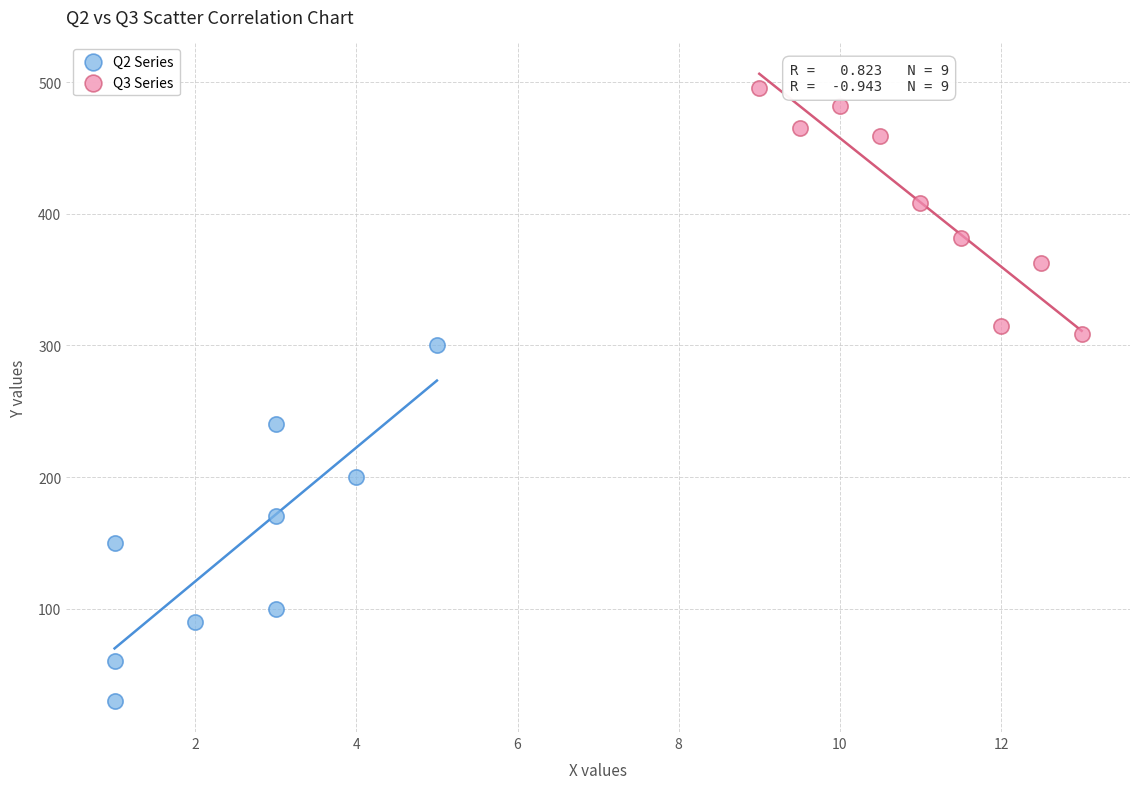

Which series contains the highest Y value?

Q3 Series